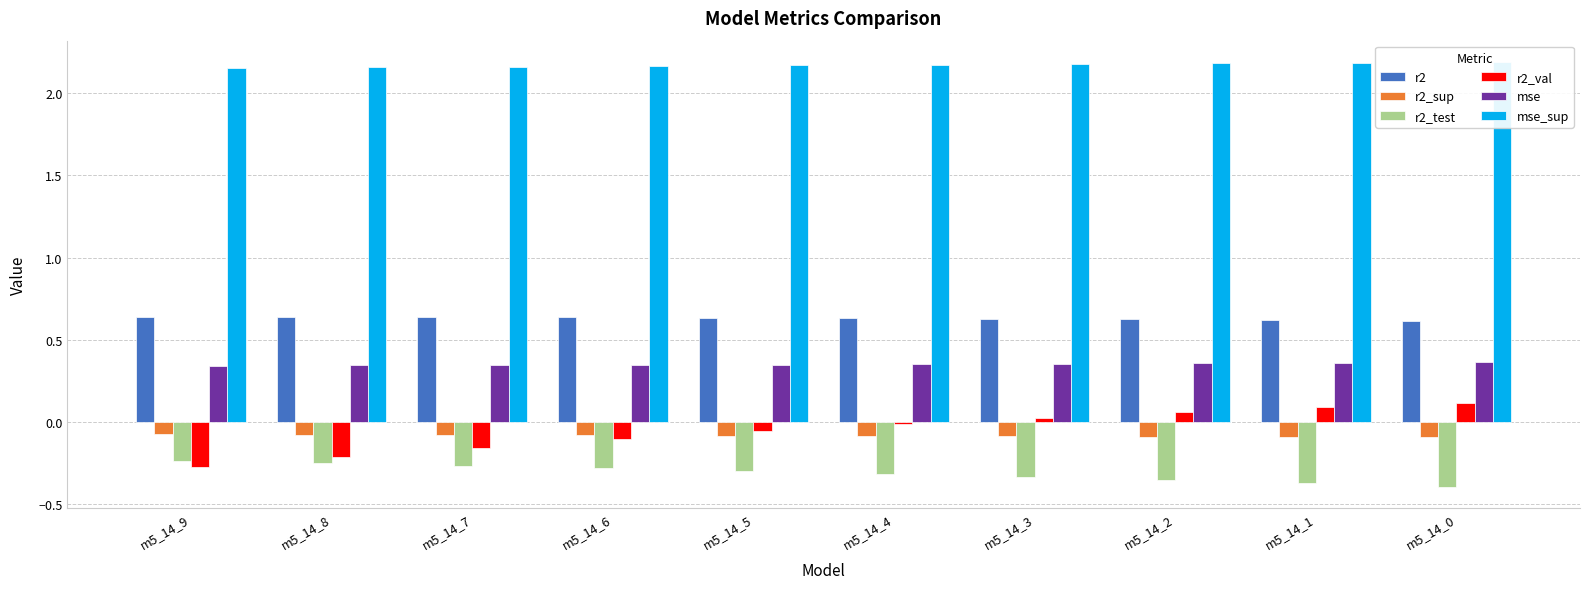

What is the value of the r2 bar at the 9th from the left?

0.6